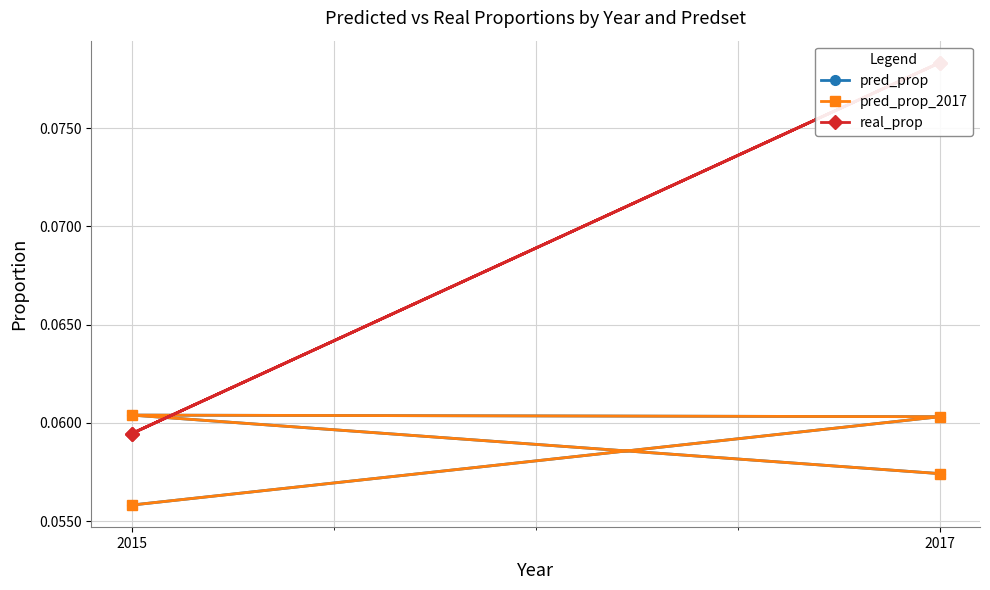

Is this an area chart (filled region under the line)?

No